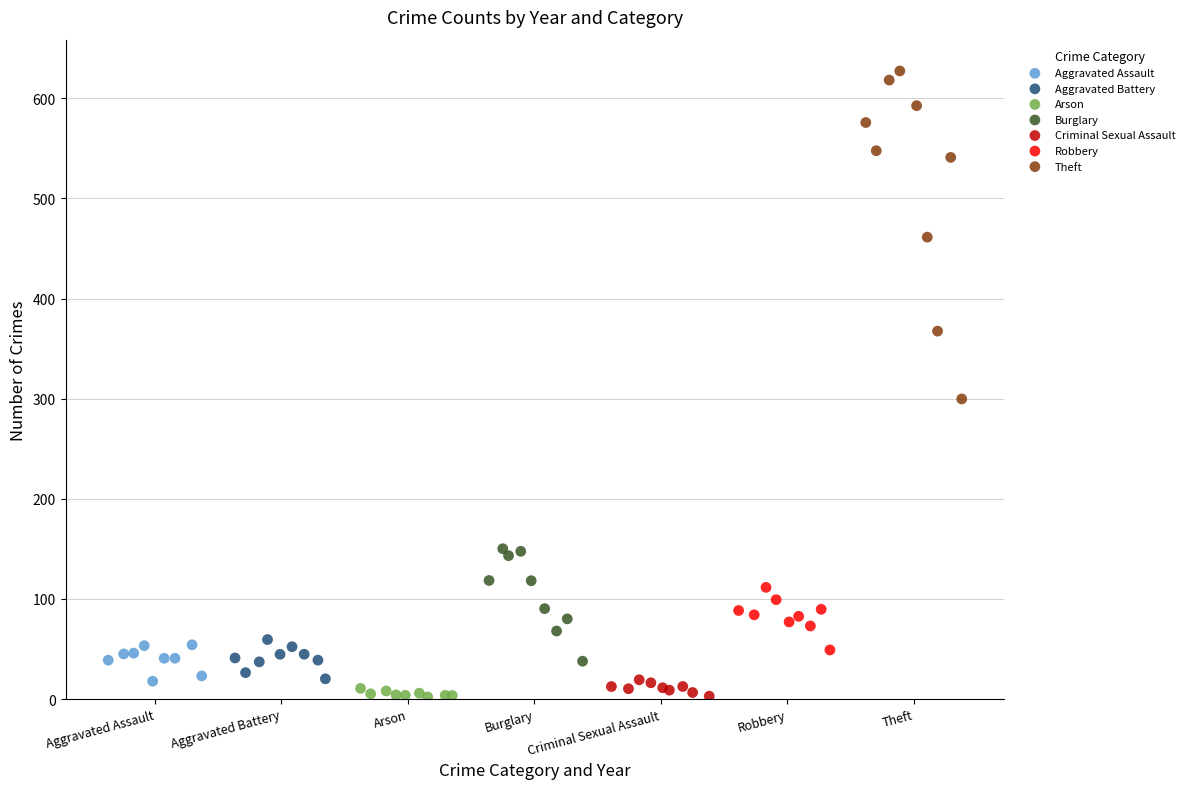

Which series reaches the maximum Y coordinate?

Theft